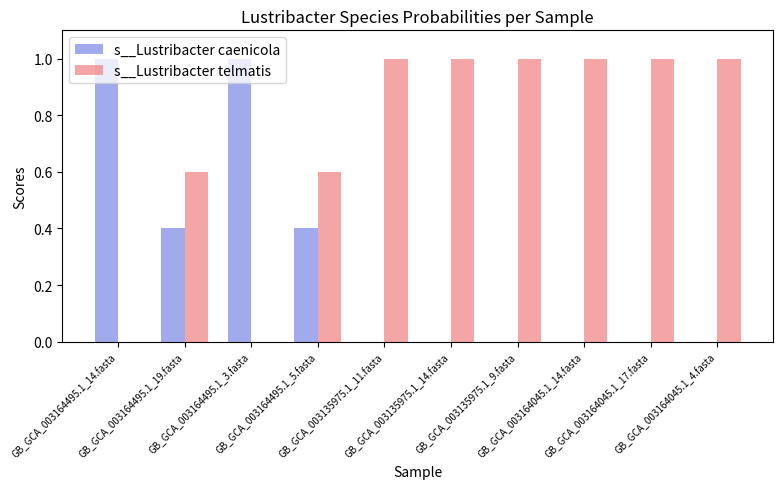

What is the sum of all s__Lustribacter caenicola values?

2.8